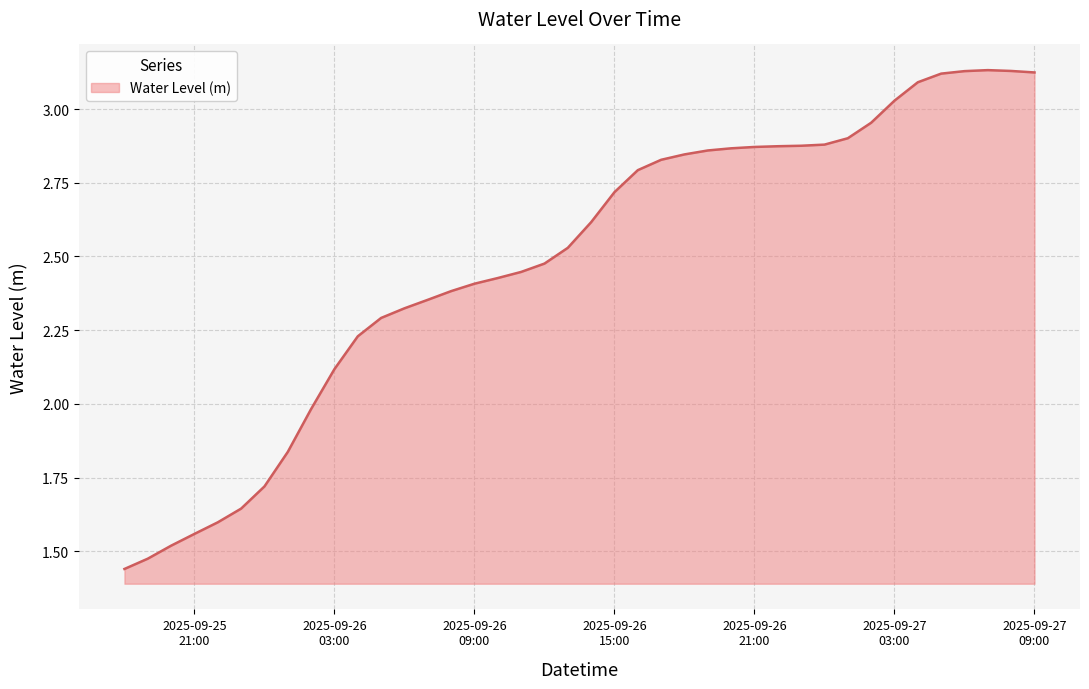

How many lines are shown in the chart?

1